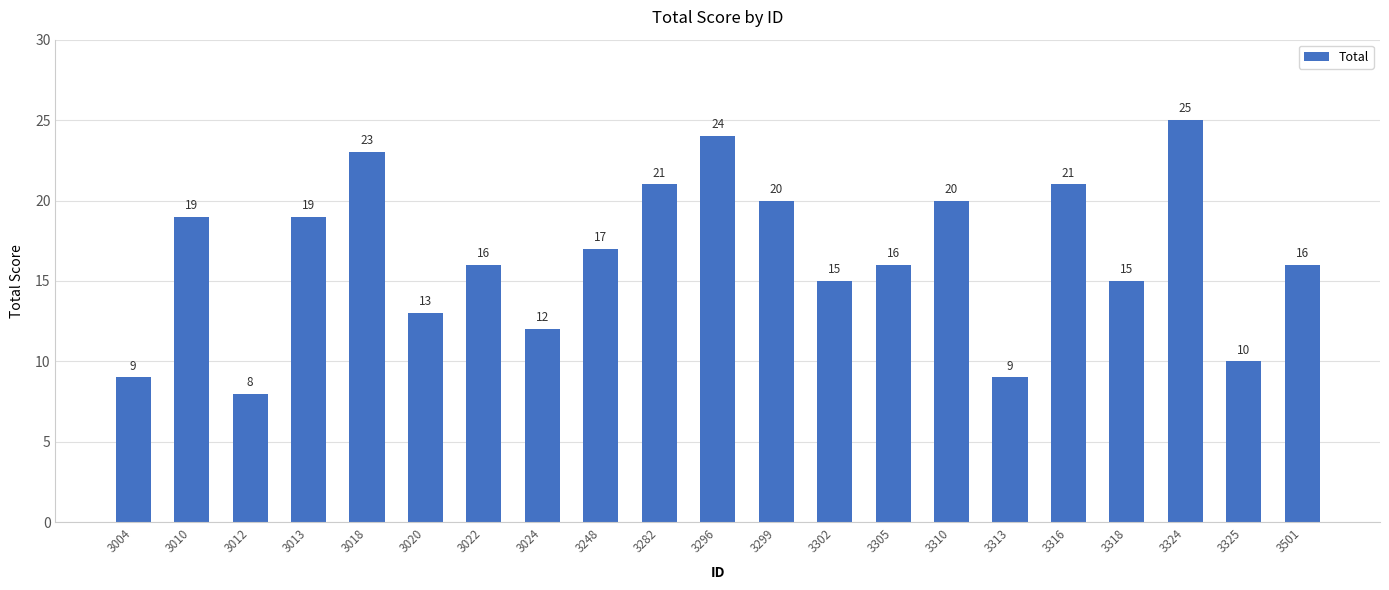

Reading right to left, transcribe all the data shown in this chart.

3501=16	3325=10	3324=25	3318=15	3316=21	3313=9	3310=20	3305=16	3302=15	3299=20	3296=24	3282=21	3248=17	3024=12	3022=16	3020=13	3018=23	3013=19	3012=8	3010=19	3004=9